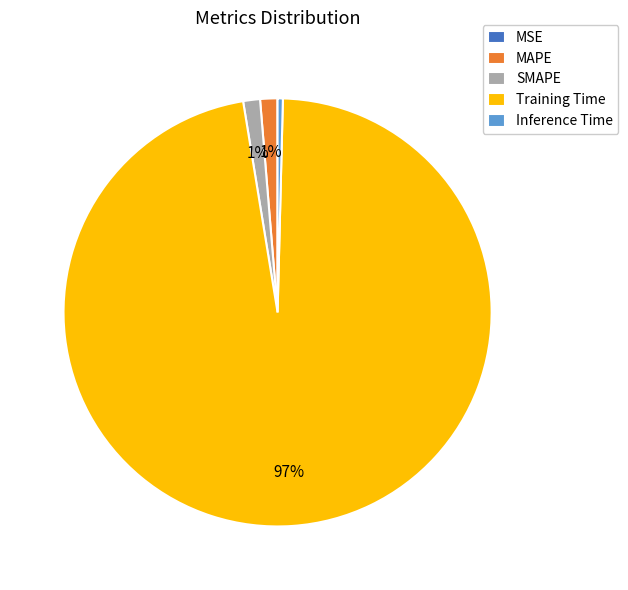

To the nearest percent, what is the average slice percentage?

20%